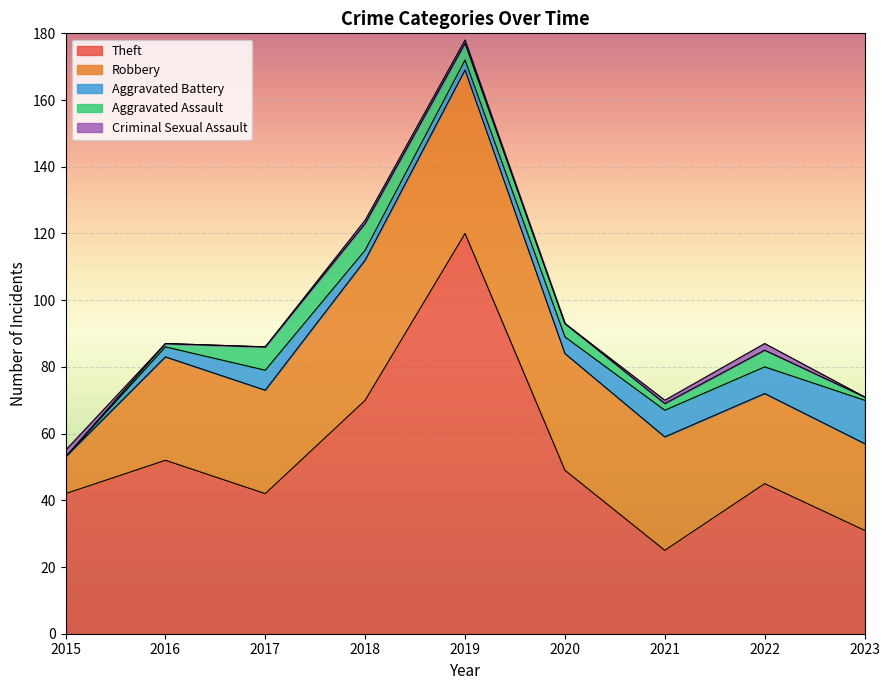

What is the sum of all Robbery values?

286